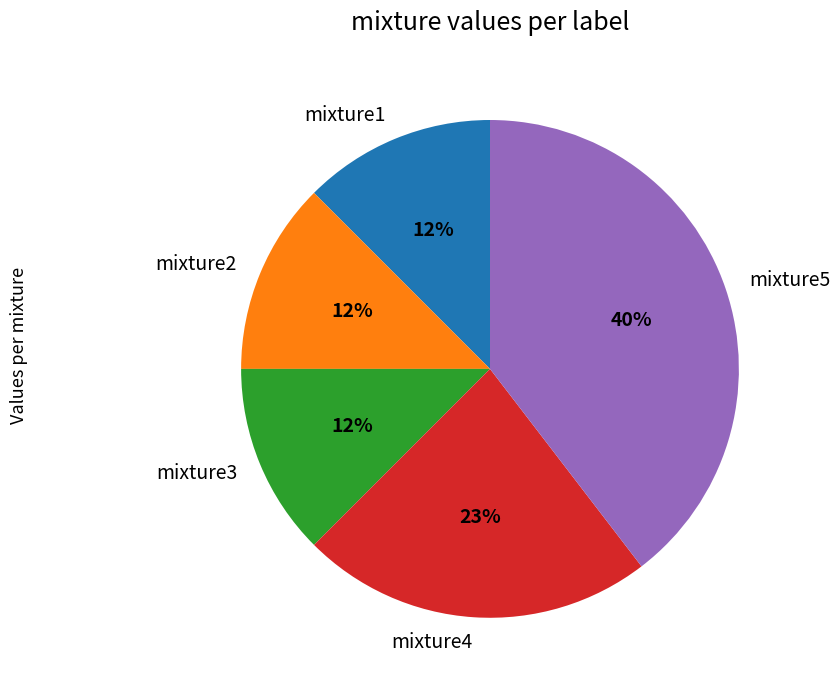

Does any single category account for the majority?

No